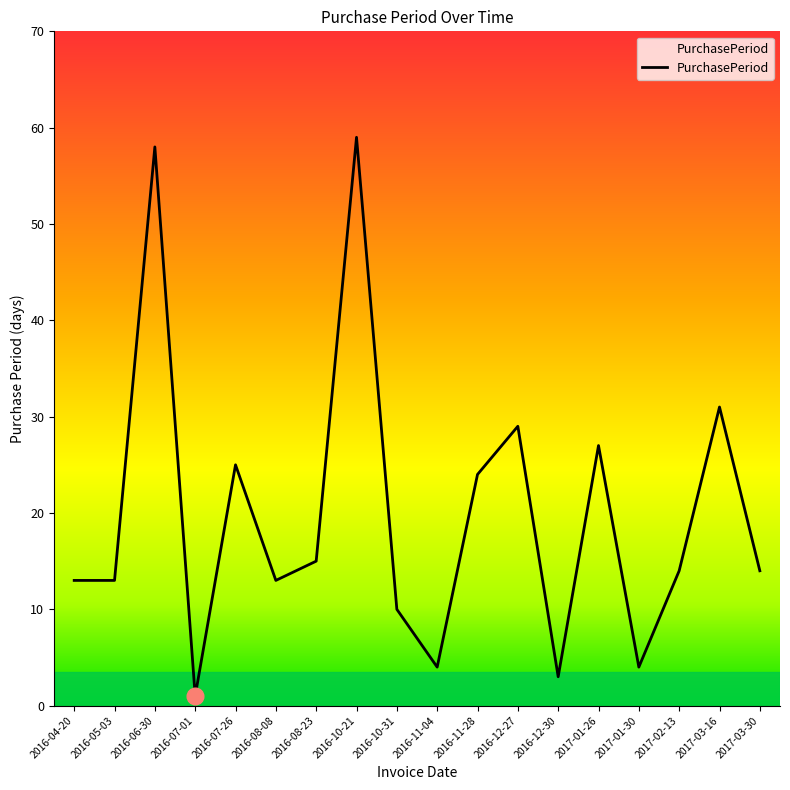

What is the greatest value displayed?

59